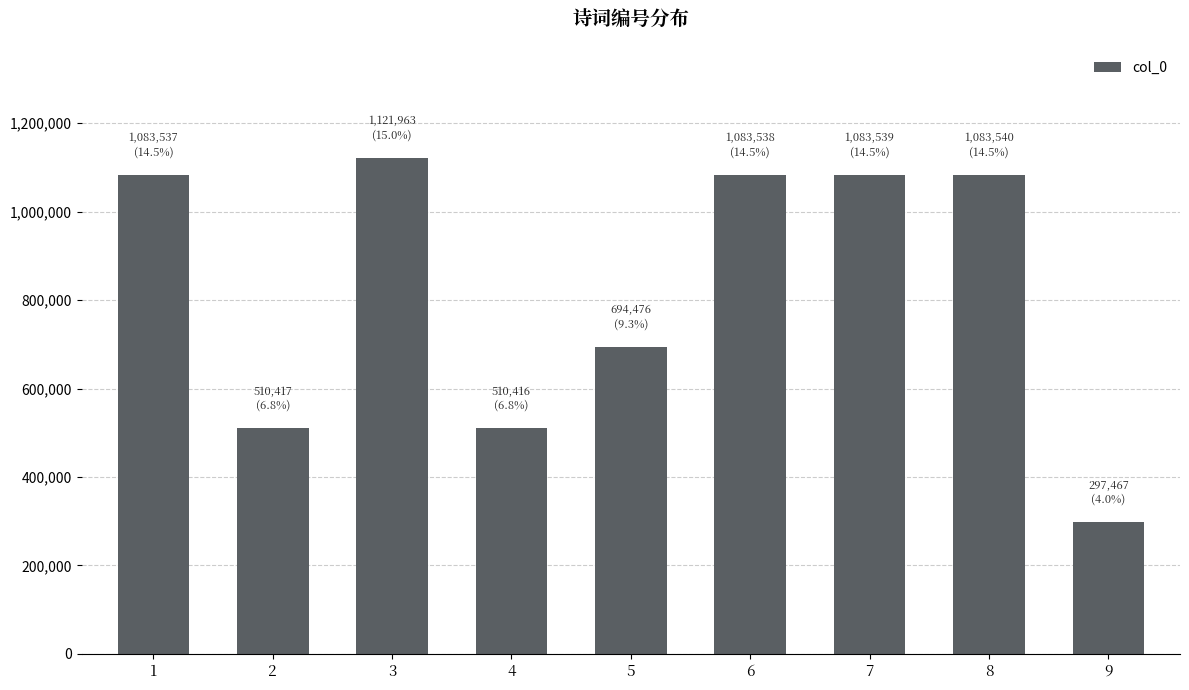

At which label is the value closest to 709715?

5